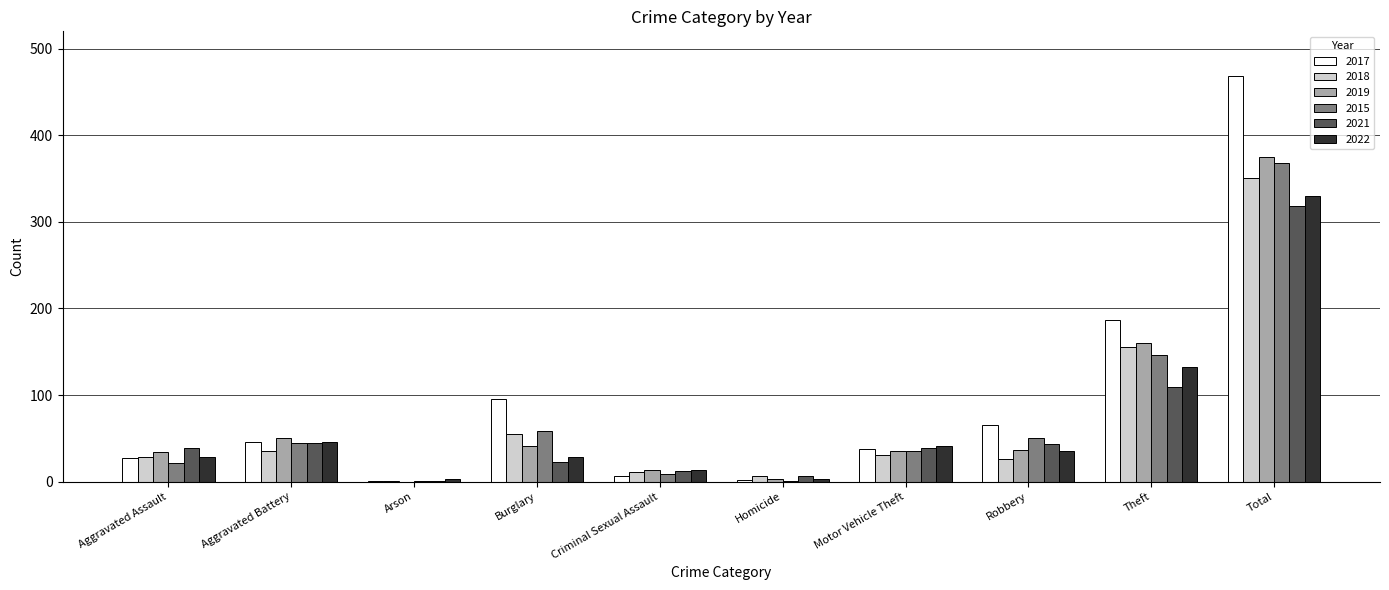

What is the total value across all series at Motor Vehicle Theft?

220